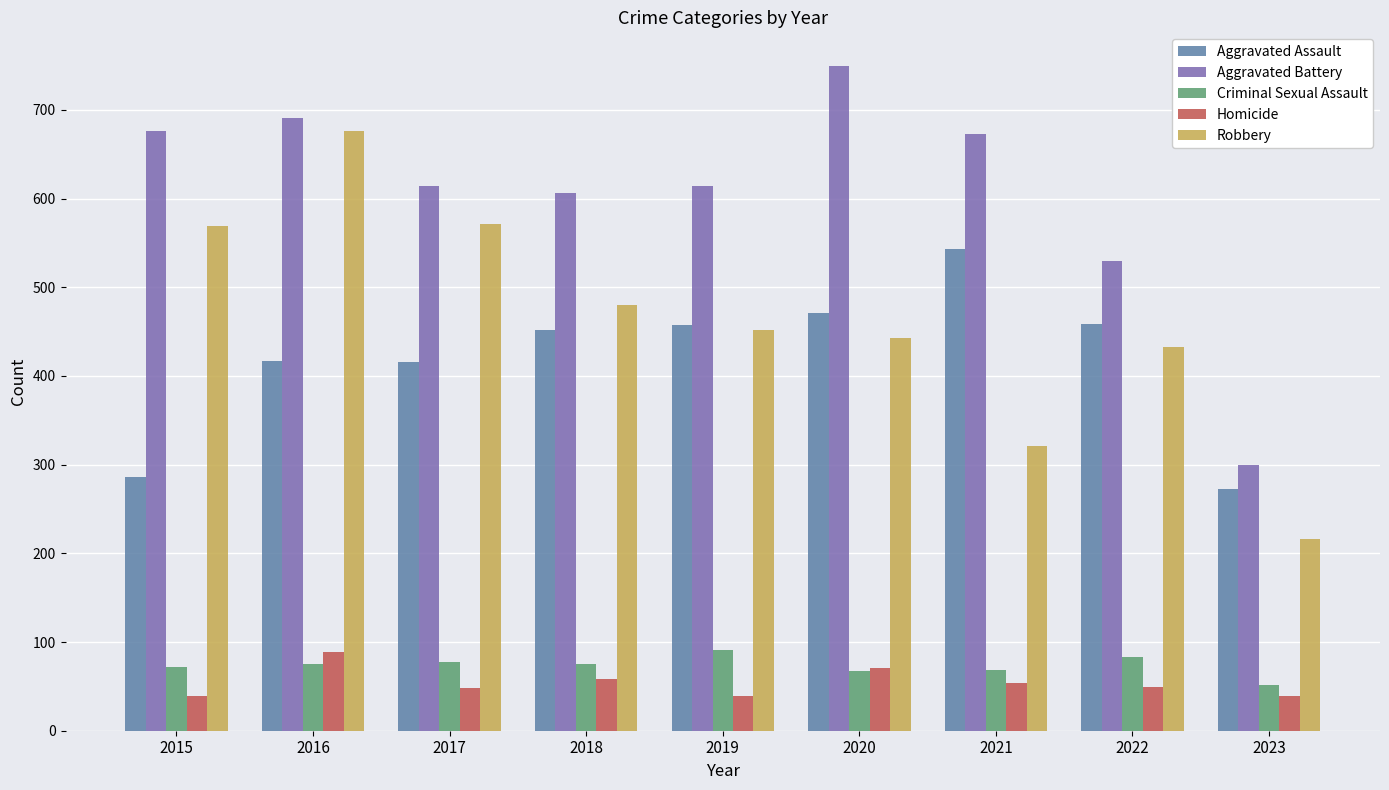

At which category is the sum across all series the highest?

2016